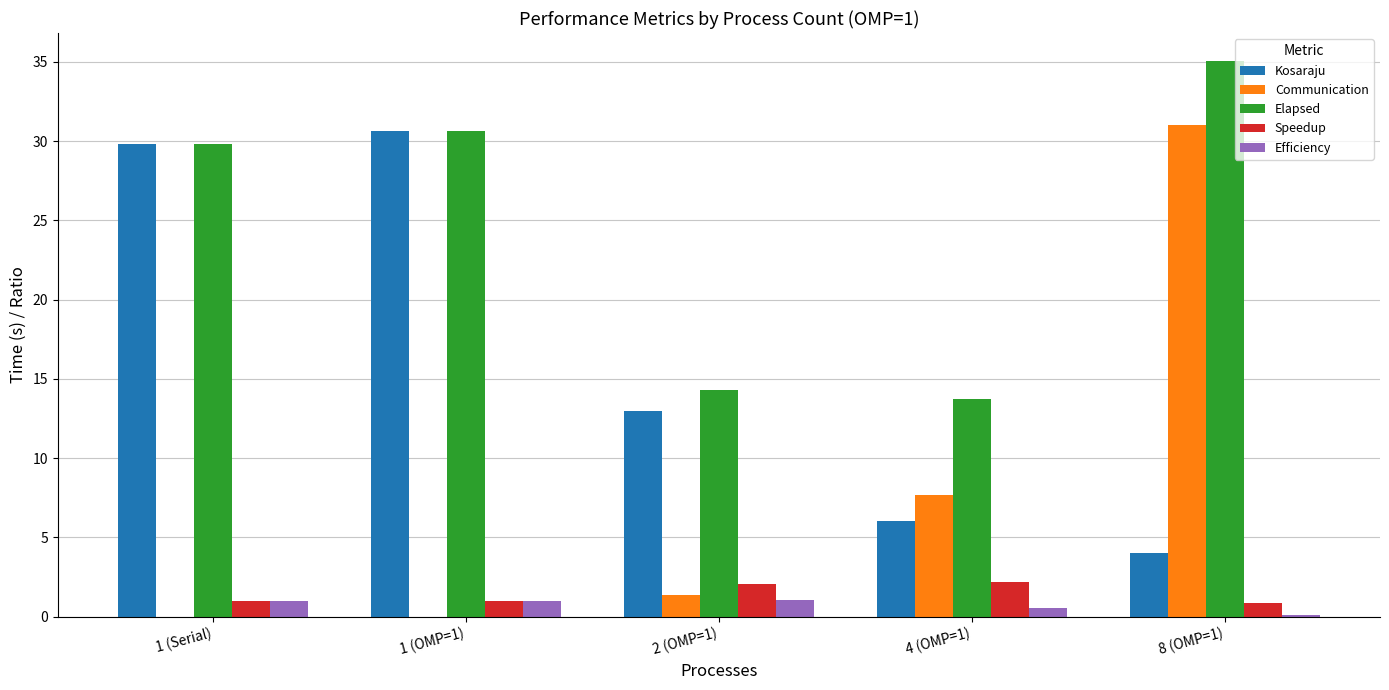

How many groups of bars are there?

5